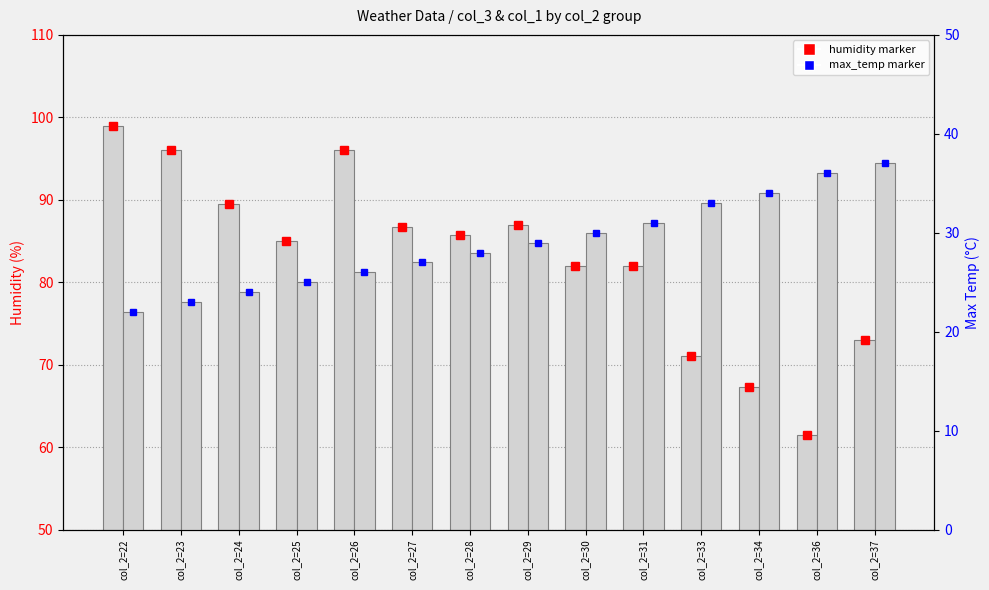

Where is col_3 (humidity) nearest to the value 80?

col_2=30